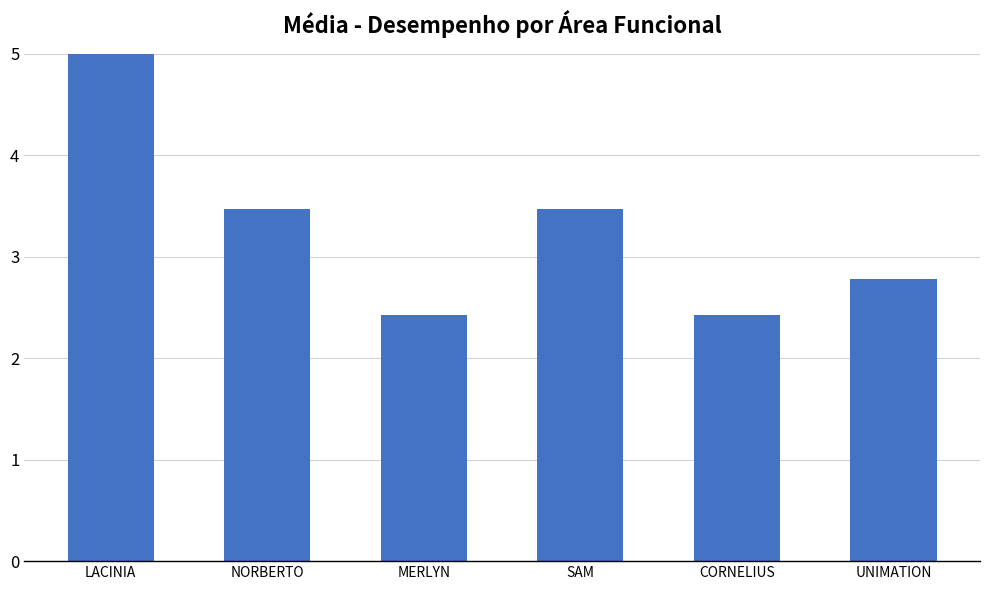

How many data points does each series have?

6